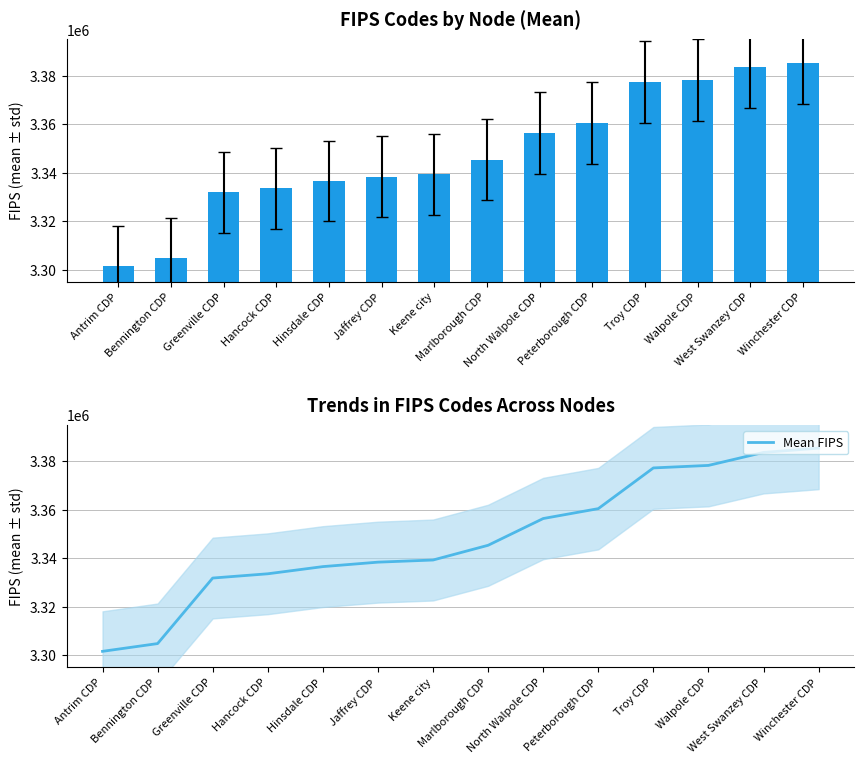

What is the label of the 14th bar from the left?

Winchester CDP